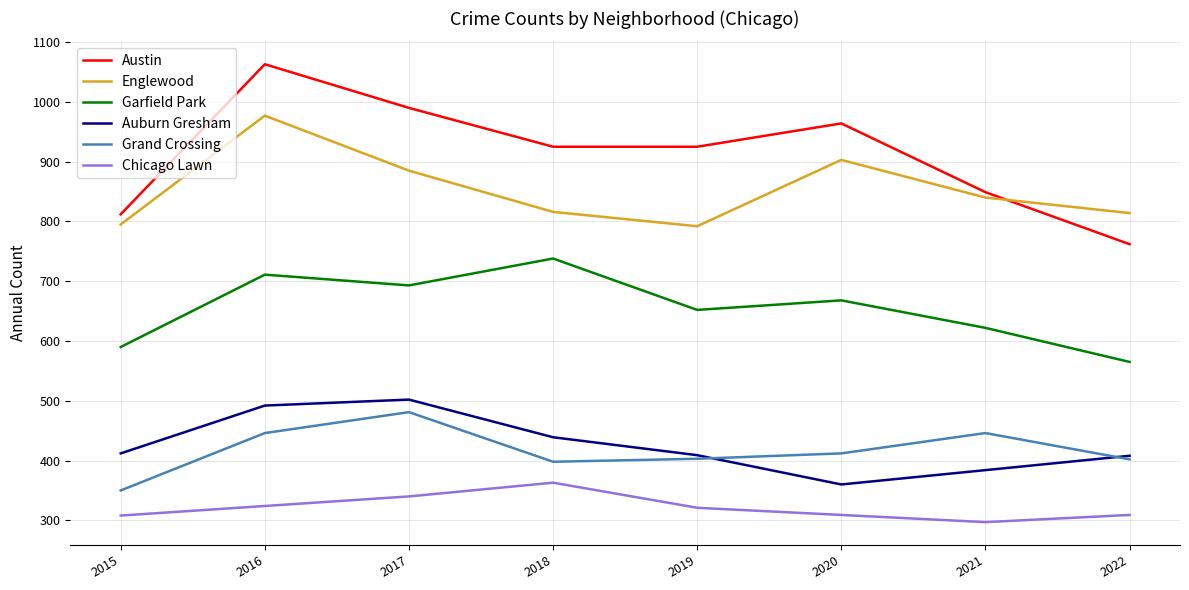

What value does the Englewood series have at 2017, to the nearest 50?

900